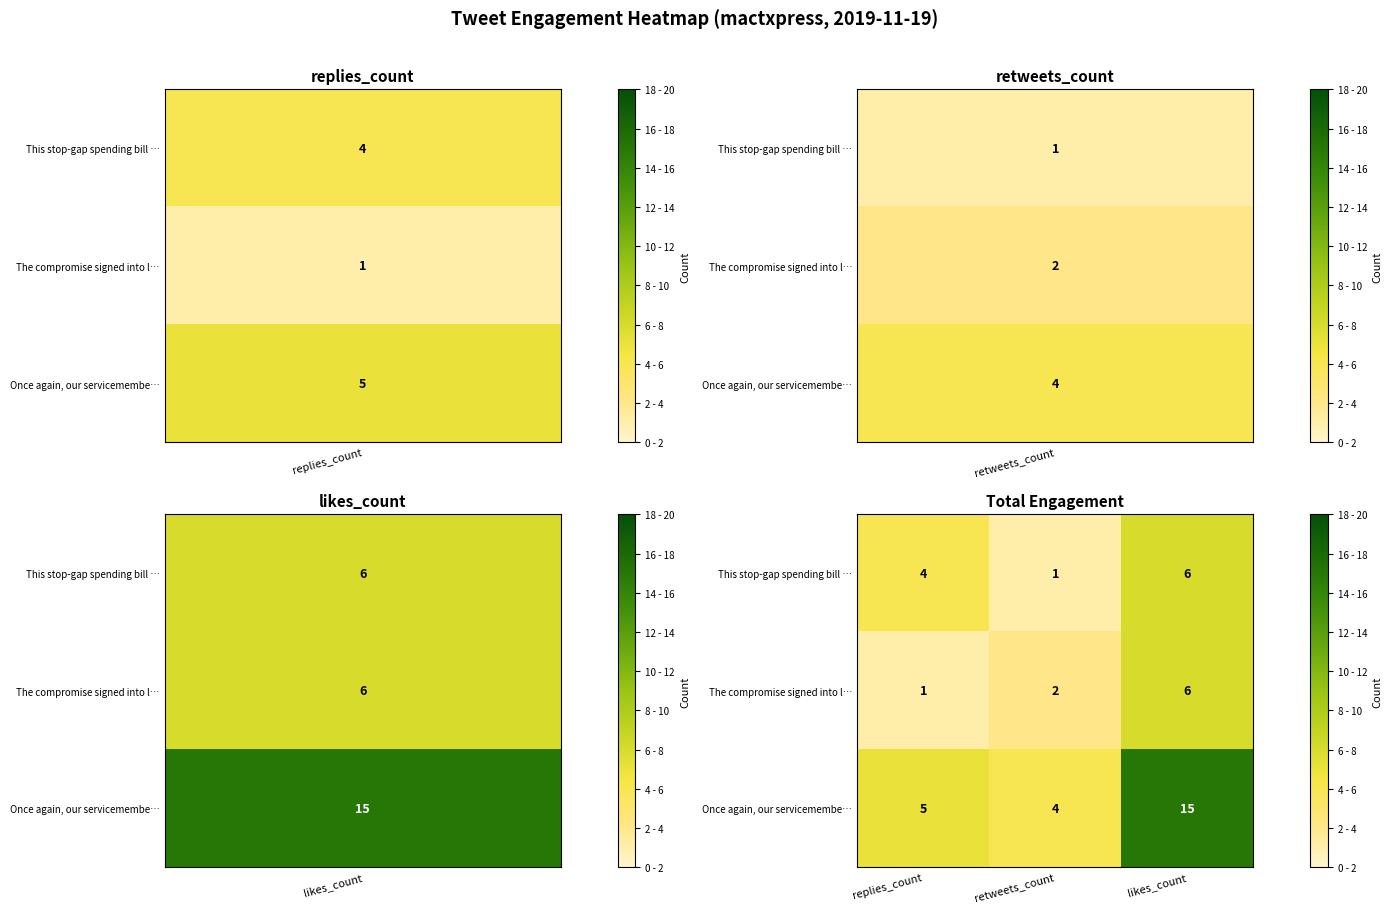

Which series has the largest total across all categories?

Once again, our servicemembe…